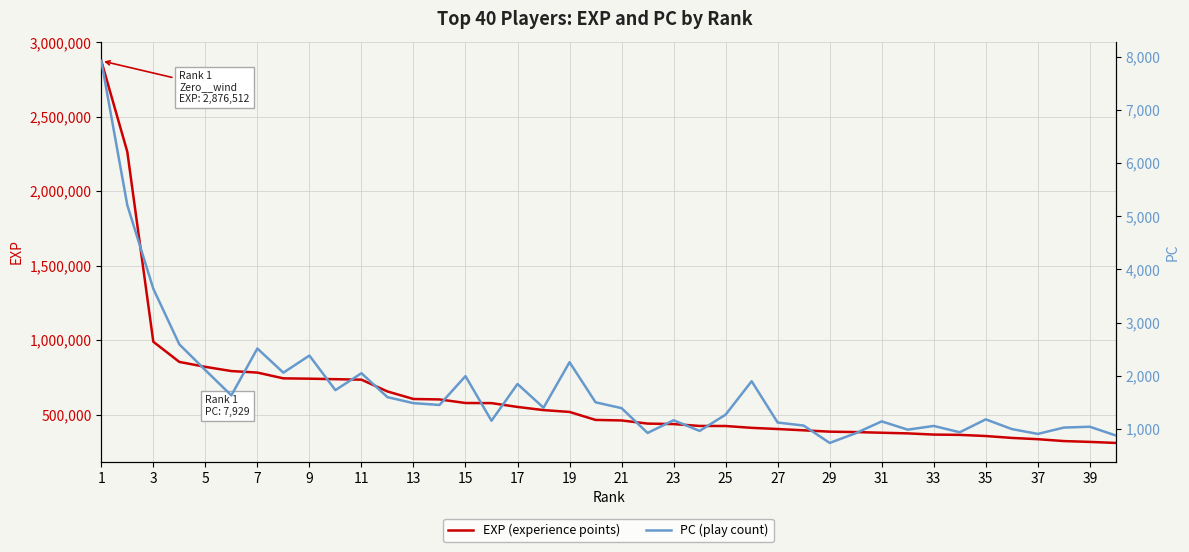

What is the difference between the second highest and second lowest values in the EXP (experience points) series?

1949397